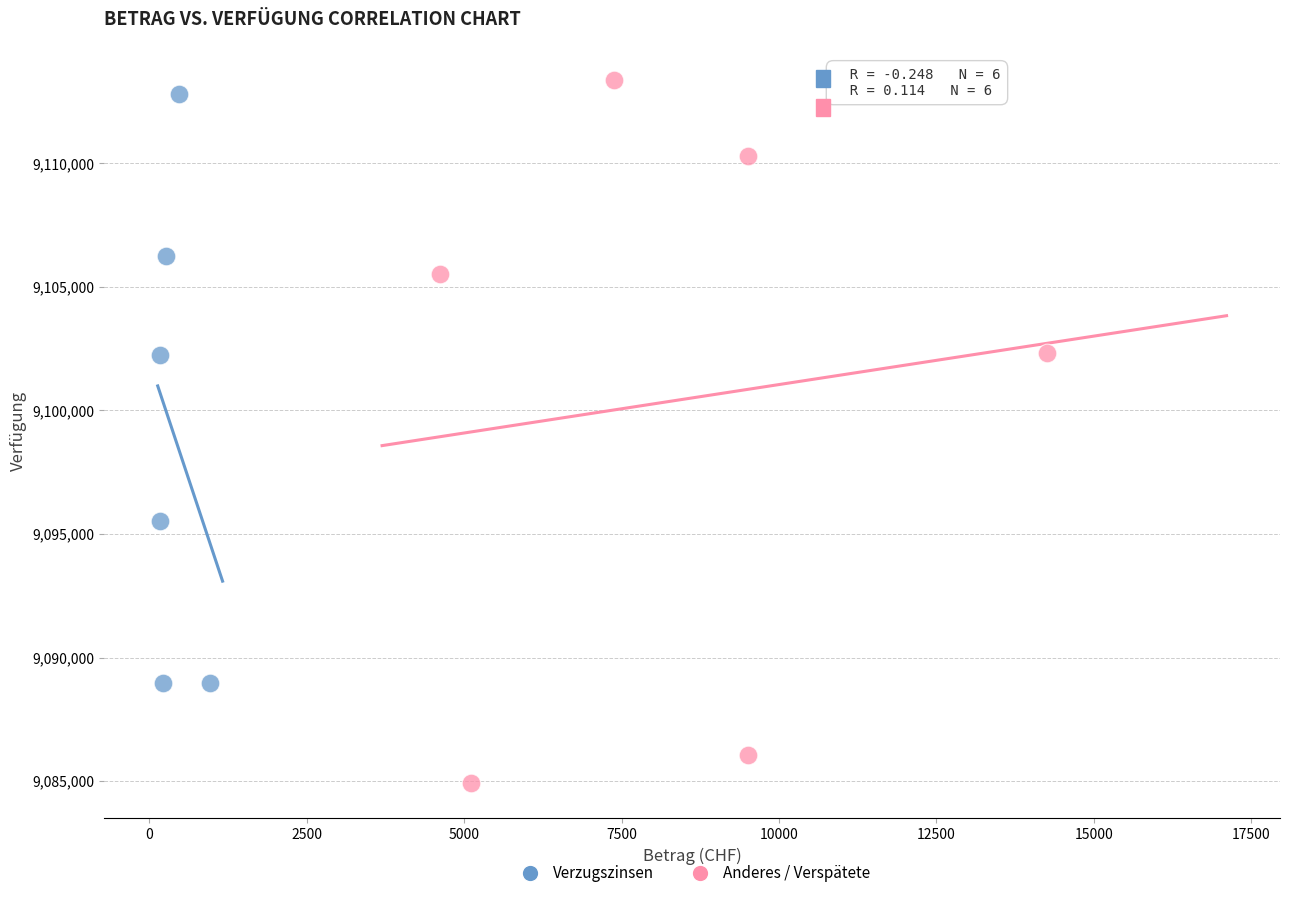

What are all the series names shown in the legend?

Verzugszinsen, Anderes / Verspätete